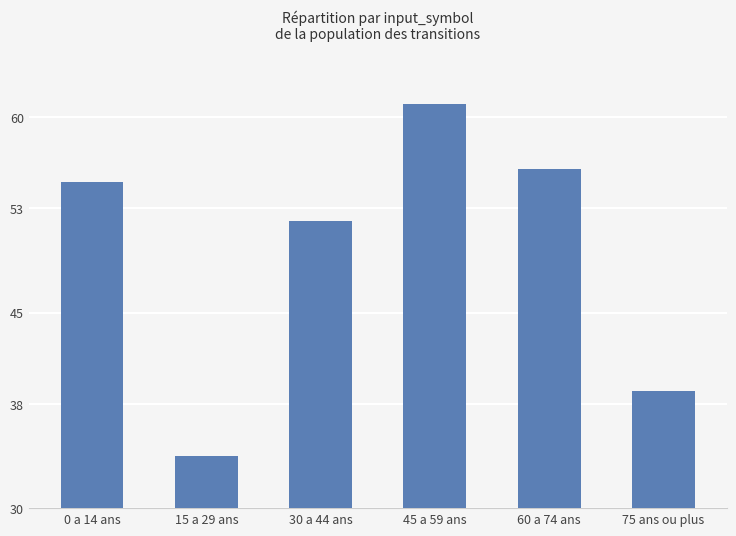

What is the difference between the maximum and minimum values?

27